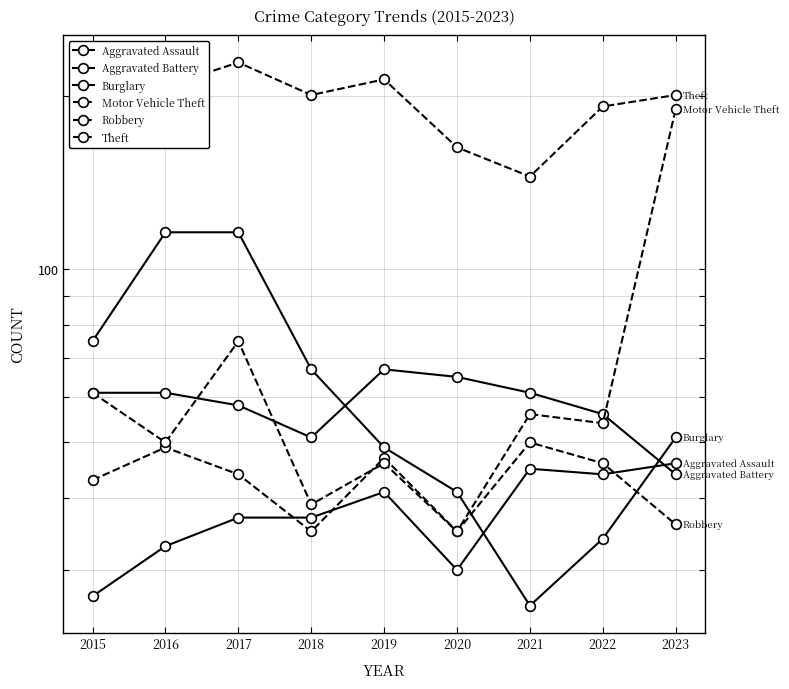

What is the minimum value for Robbery?

35